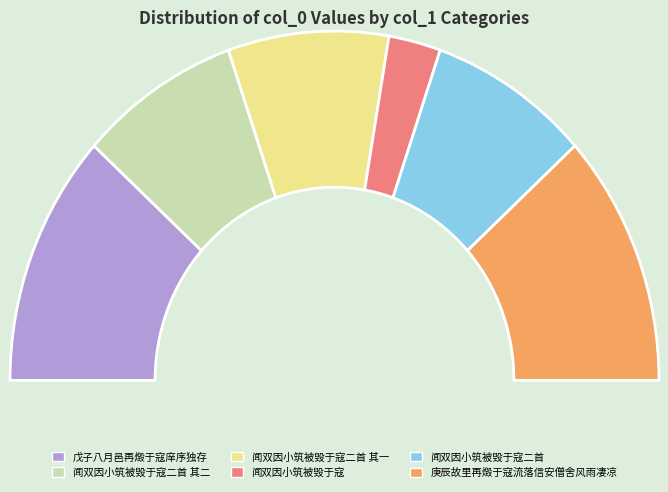

What is the change in value from 戊子八月邑再燬于寇庠序独存 to 闻双因小筑被毁于寇二首?

-384865